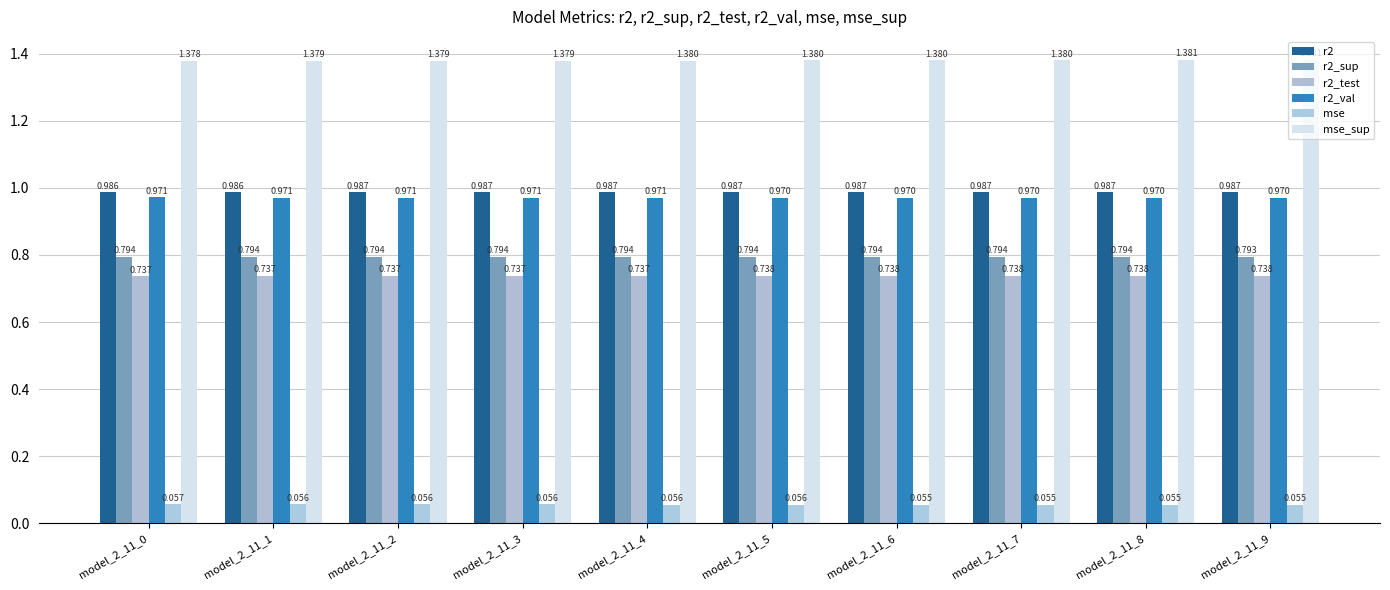

At which category is the sum across all series the highest?

model_2_11_9